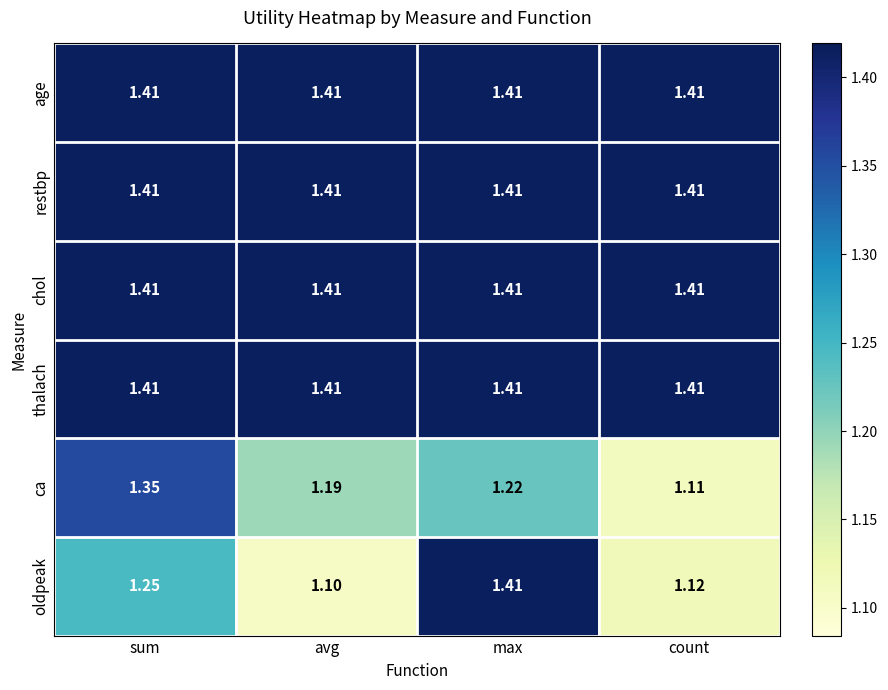

At which category does the chart reach its minimum across all series?

avg